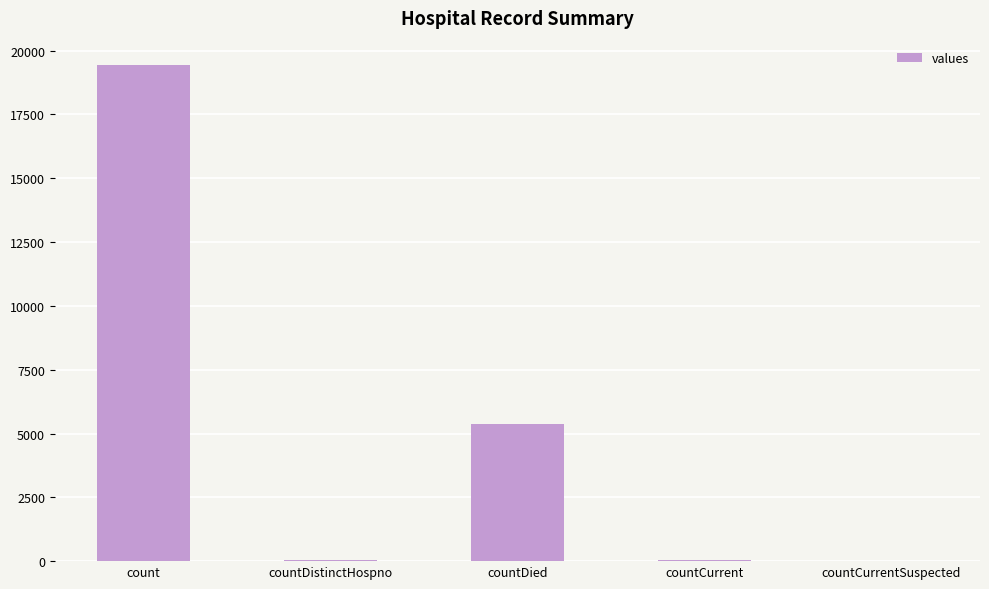

What is the maximum value shown in the chart?

19420